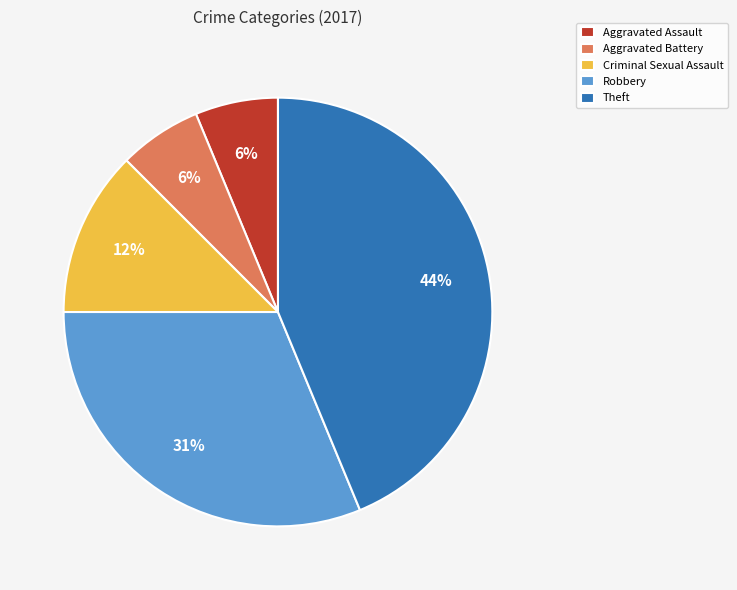

How many segments does this pie chart have?

5